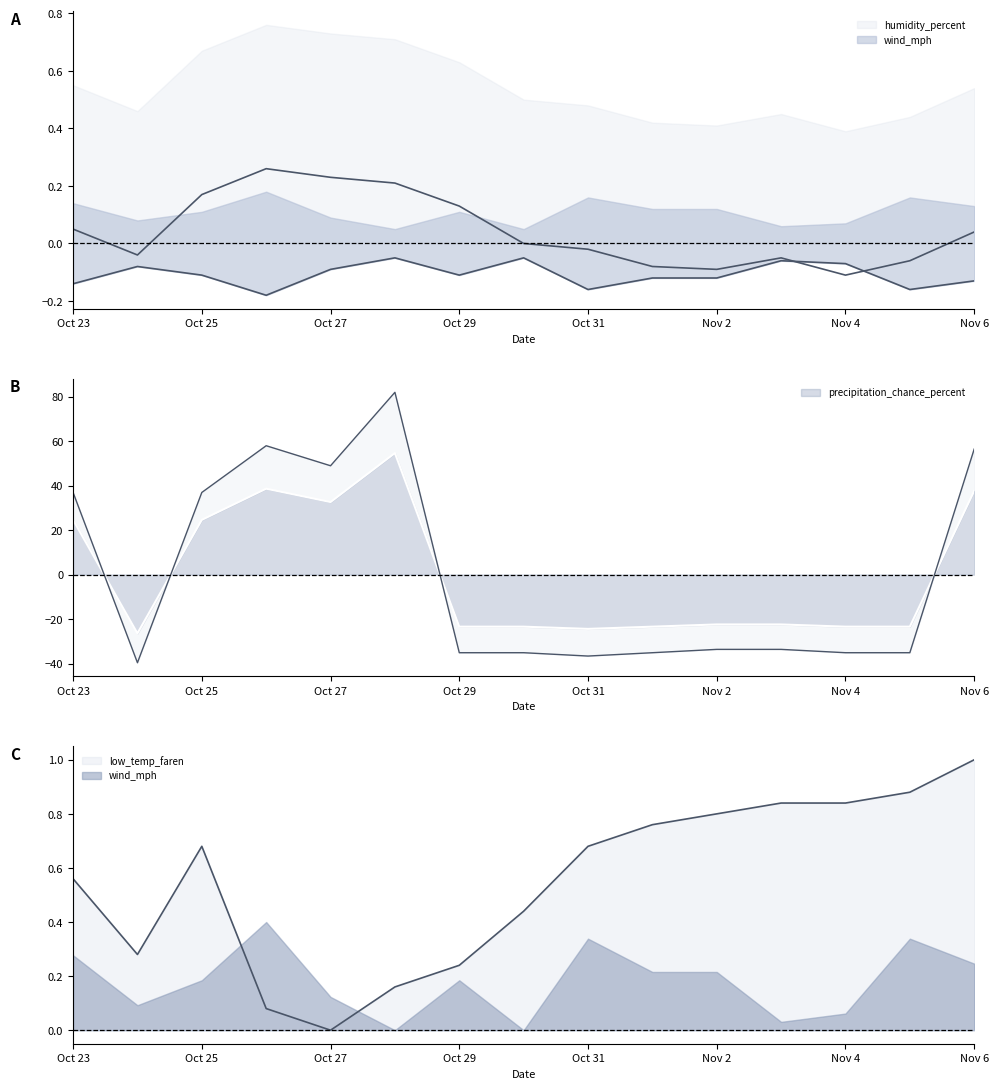

At which category is the sum across all series the highest?

Oct 28